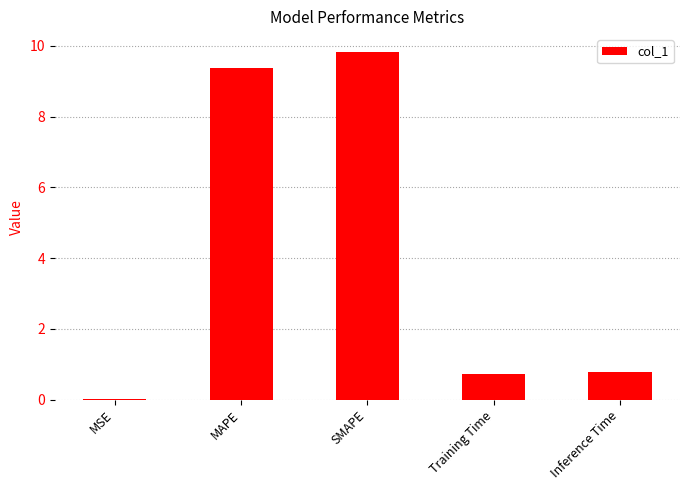

How many data points does each series have?

5